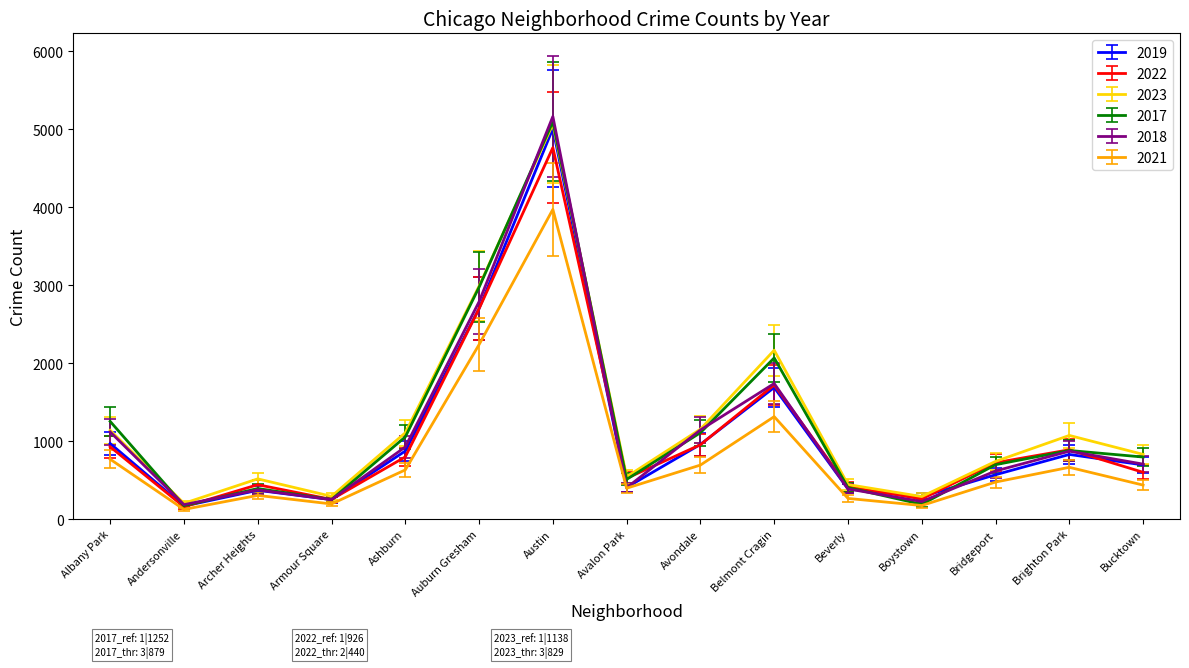

At which category is the sum across all series the highest?

Austin